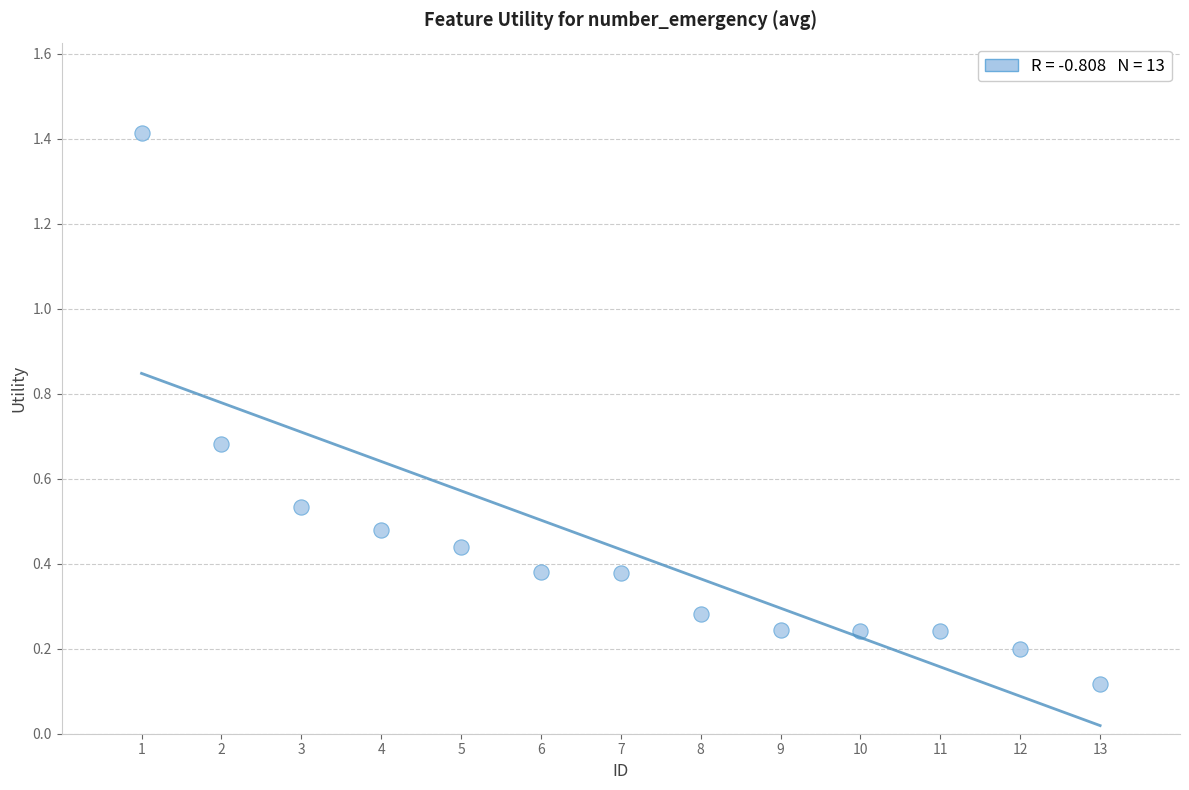

What is the range of Y values (max minus min)?

1.3